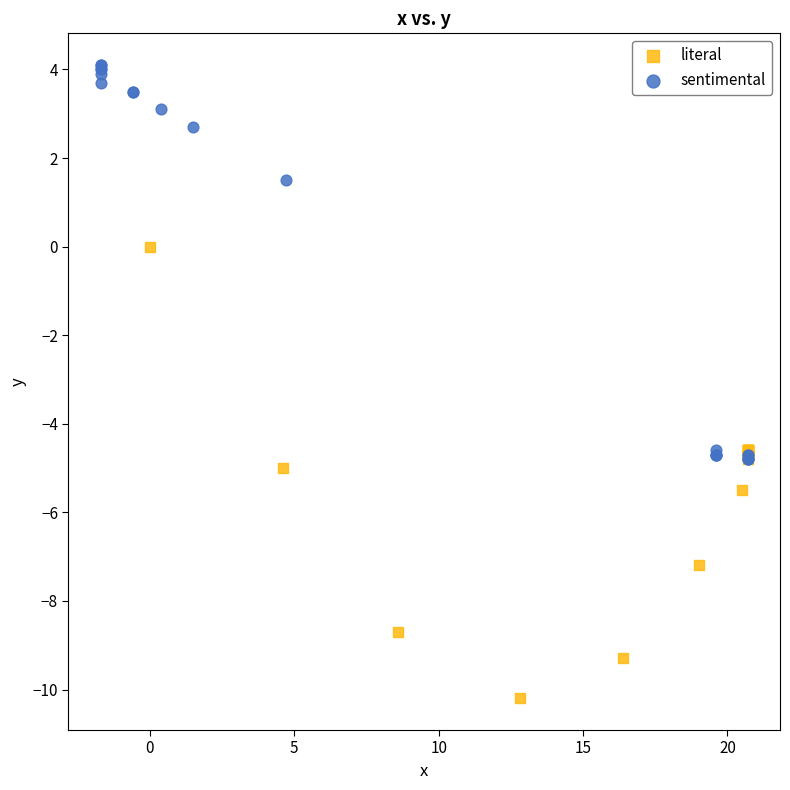

Which series has the widest spread of Y values?

literal